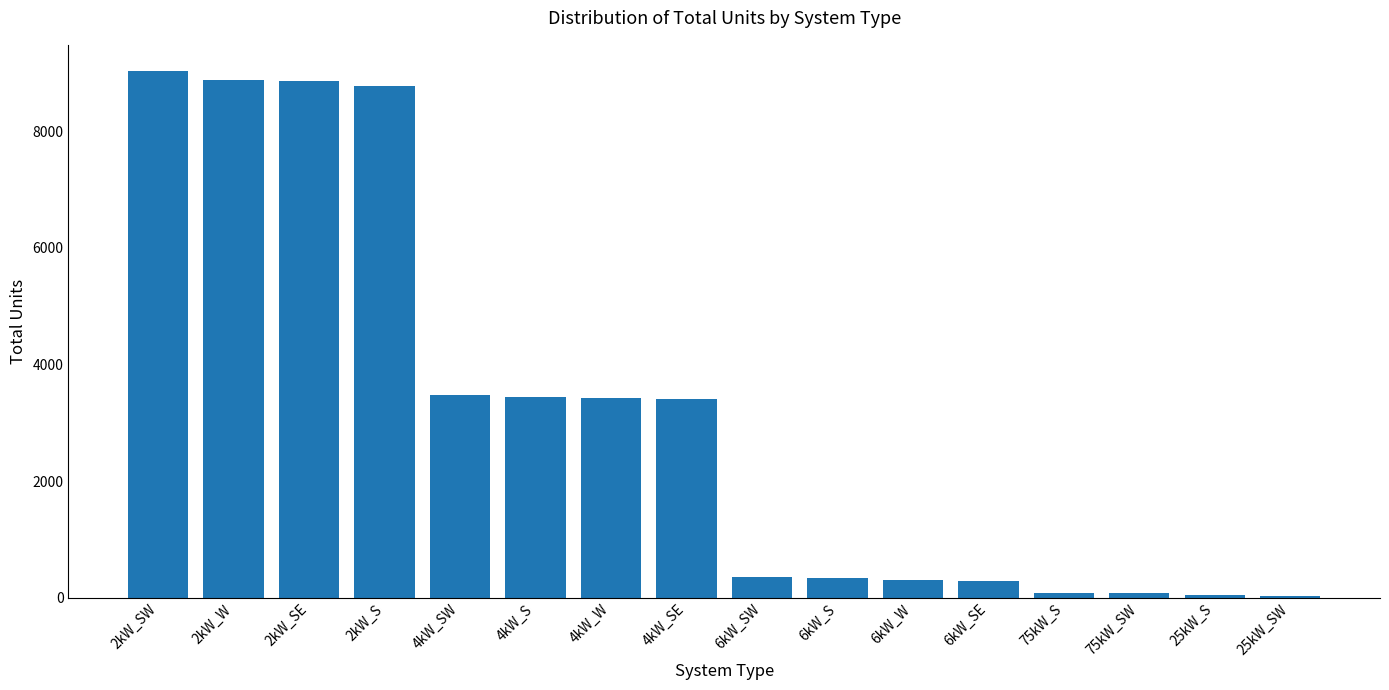

The value at 2kW_SW is 9026. True or false?

True